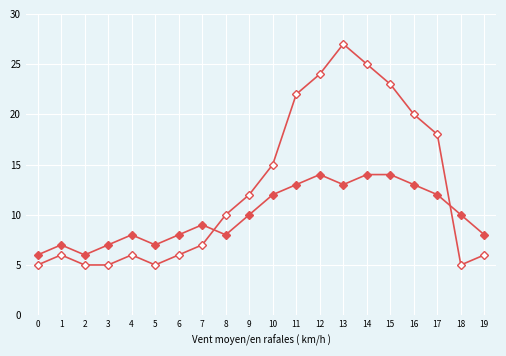

Count the number of categories in the chart.

20